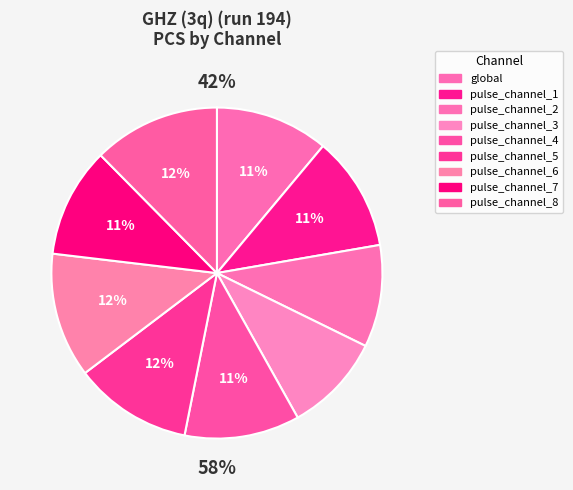

Does any single category account for the majority?

No